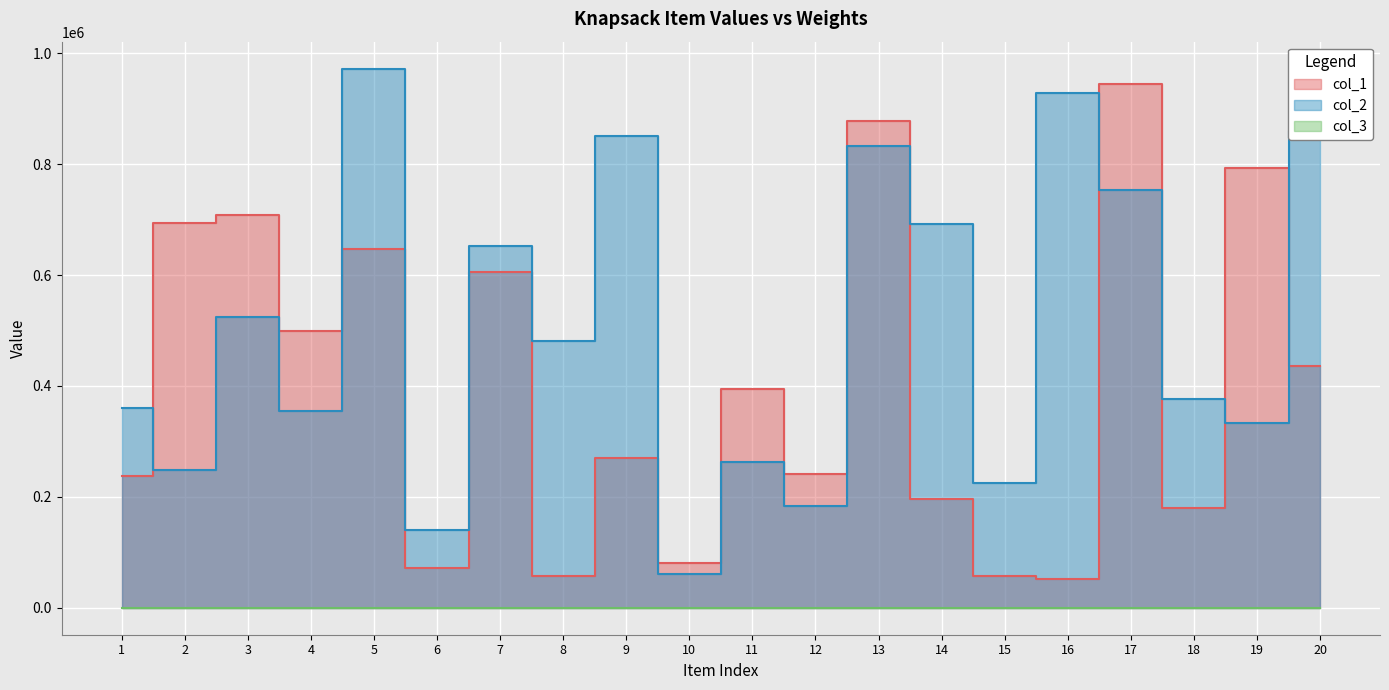

Where do col_2 and col_1 first cross each other?

1 and 2